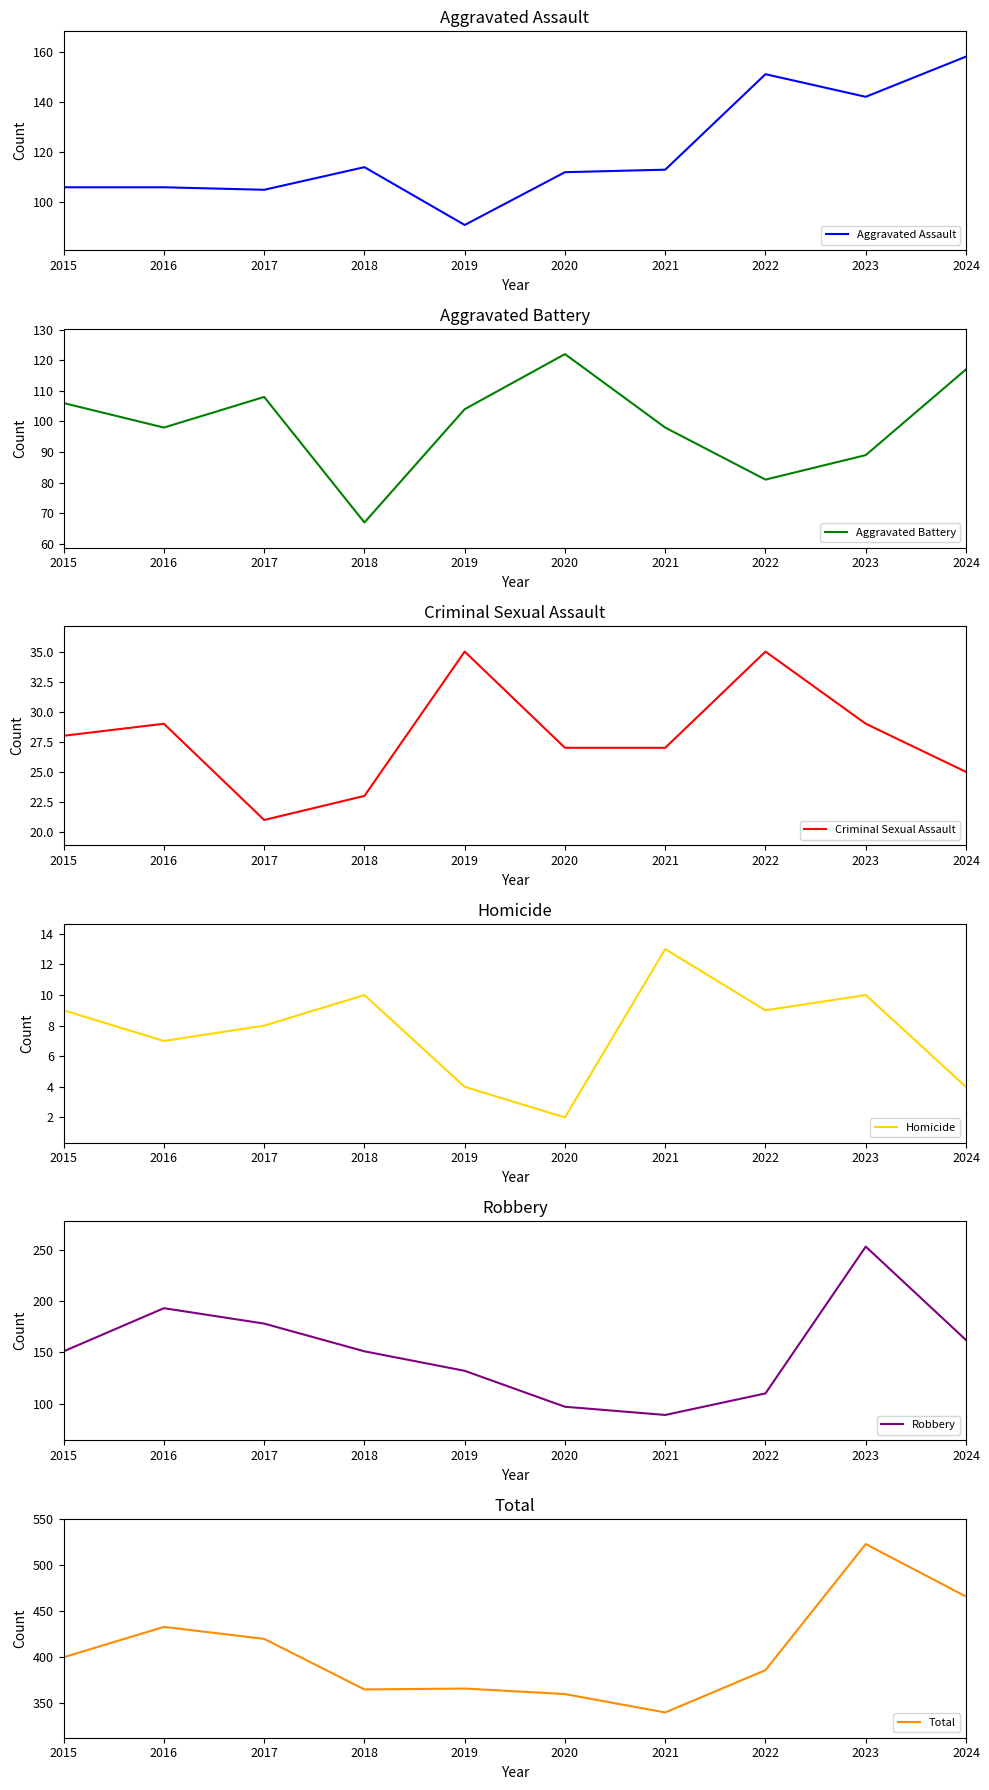

In Total, how many points are lower than both neighbors (excluding endpoints)?

2